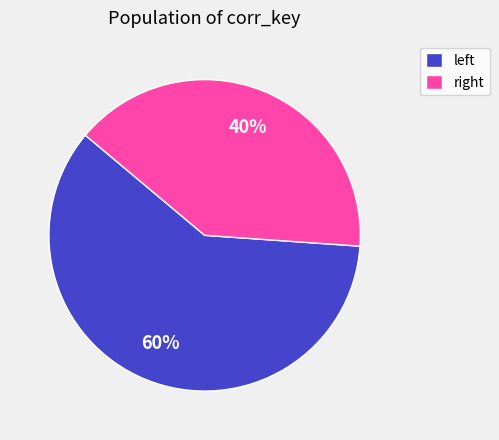

To the nearest percent, what is the difference between the largest and smallest slice percentages?

20%